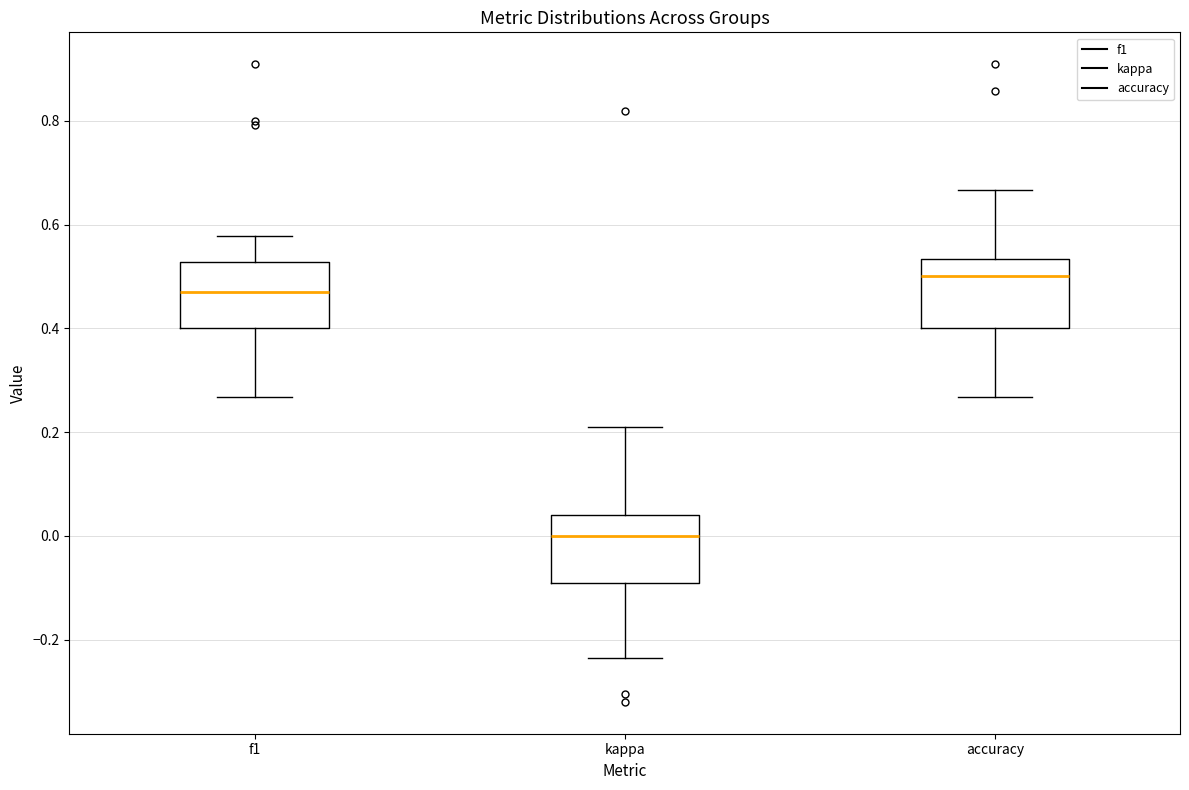

Reading left to right, transcribe this box plot: for each box, give where its median line is, the range the box spans, and where its two whiskers end, as read against the y-axis. The values are not printed on the chart, so give them approximately, as read against the axis.

f1: median 0.48, box 0.40 to 0.52, whiskers 0.26 to 0.58
kappa: median 0.00, box -0.10 to 0.04, whiskers -0.24 to 0.22
accuracy: median 0.50, box 0.40 to 0.54, whiskers 0.26 to 0.66